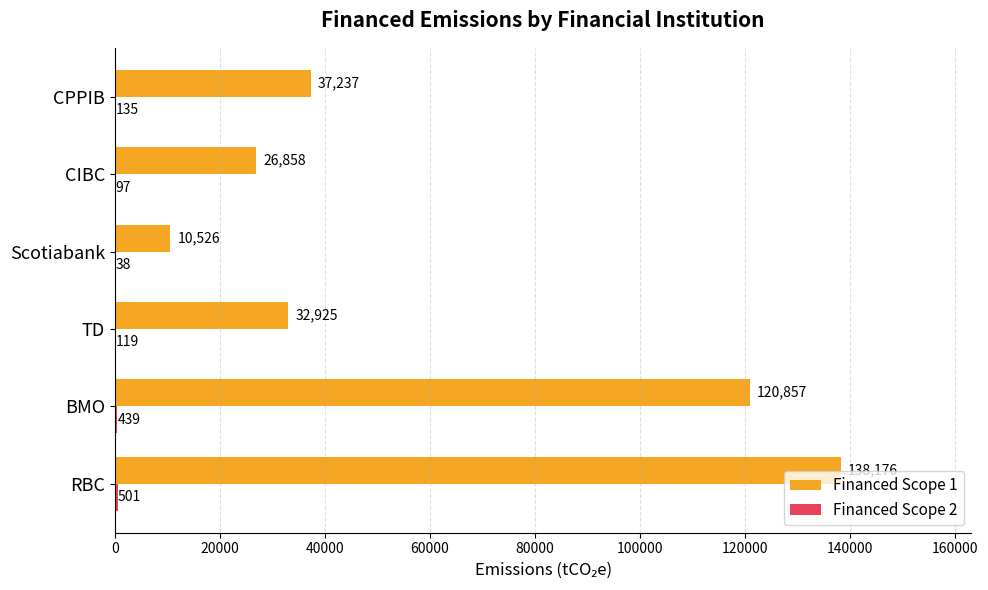

True or false: Financed Scope 1 has a value of 32924.9 at TD.

True